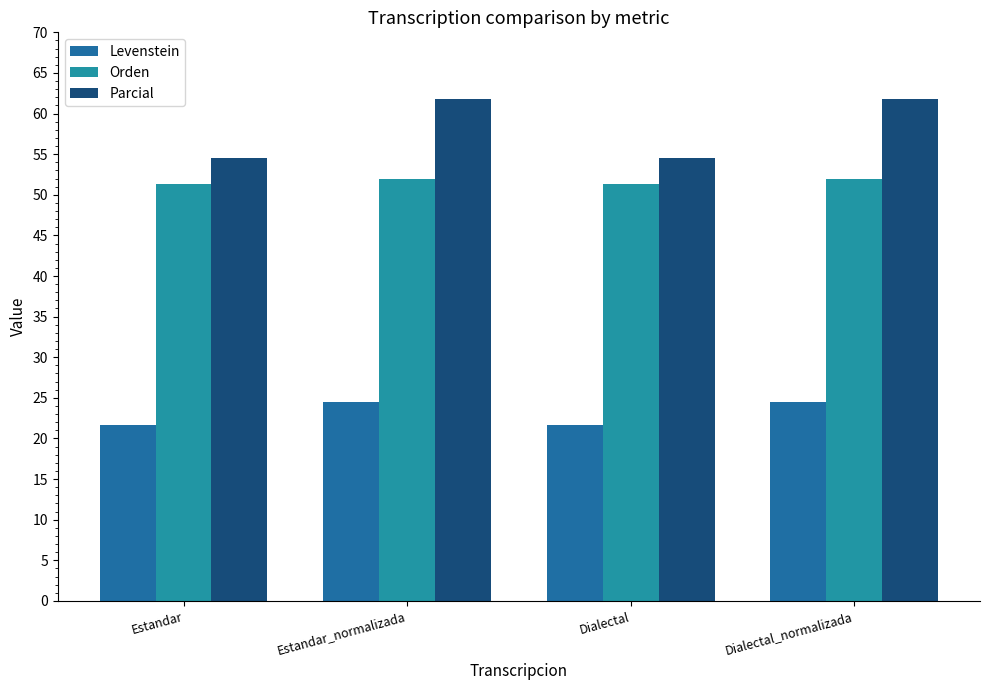

Rank the series by their maximum value, from highest to lowest.

Parcial, Orden, Levenstein